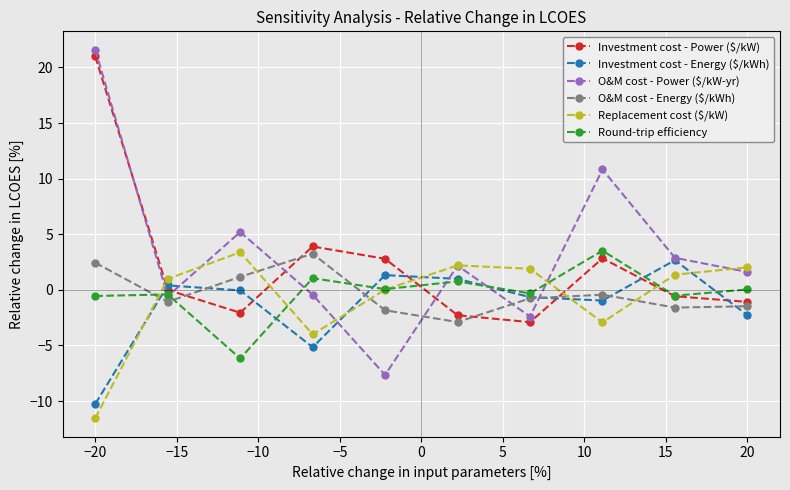

How many interior local peaks does the O&M cost - Energy ($/kWh) series have?

2